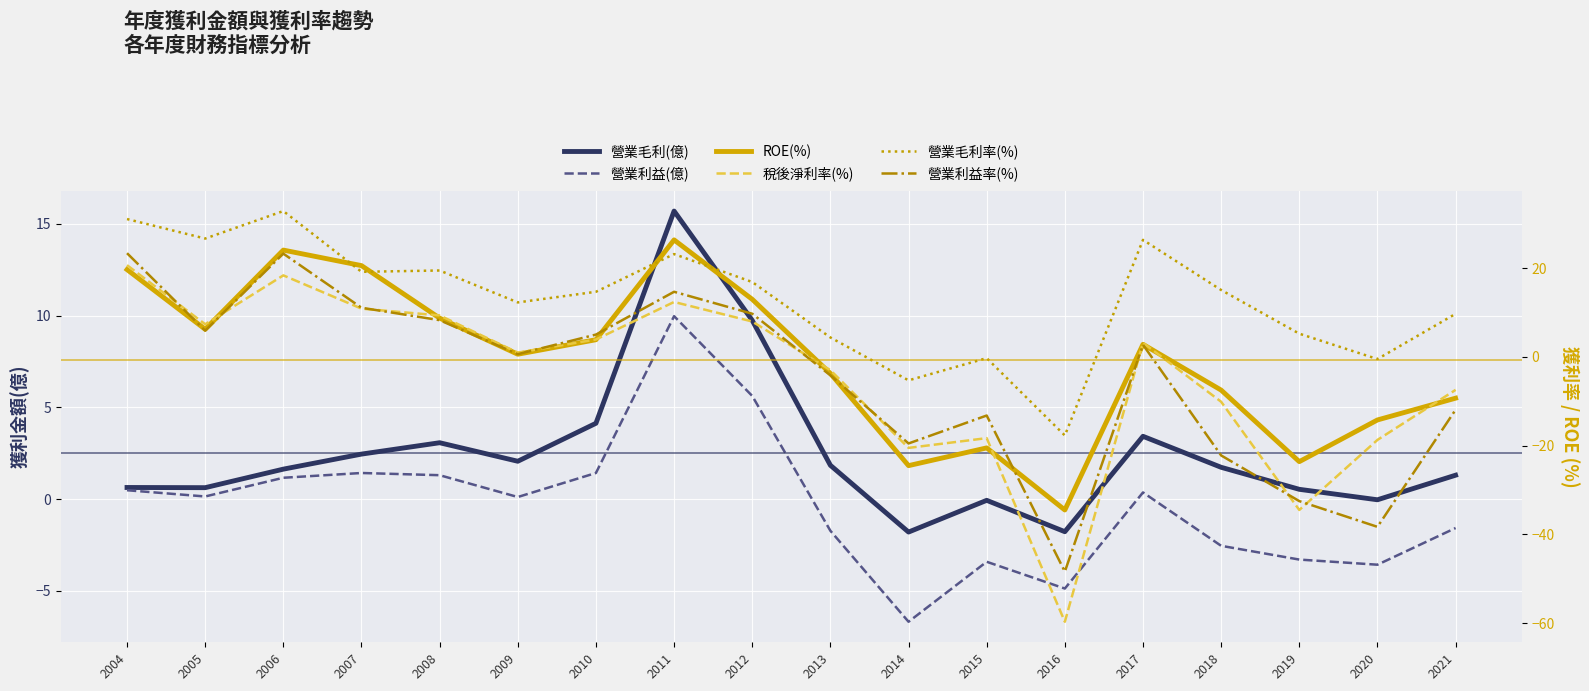

At which category is the sum across all series the highest?

2011